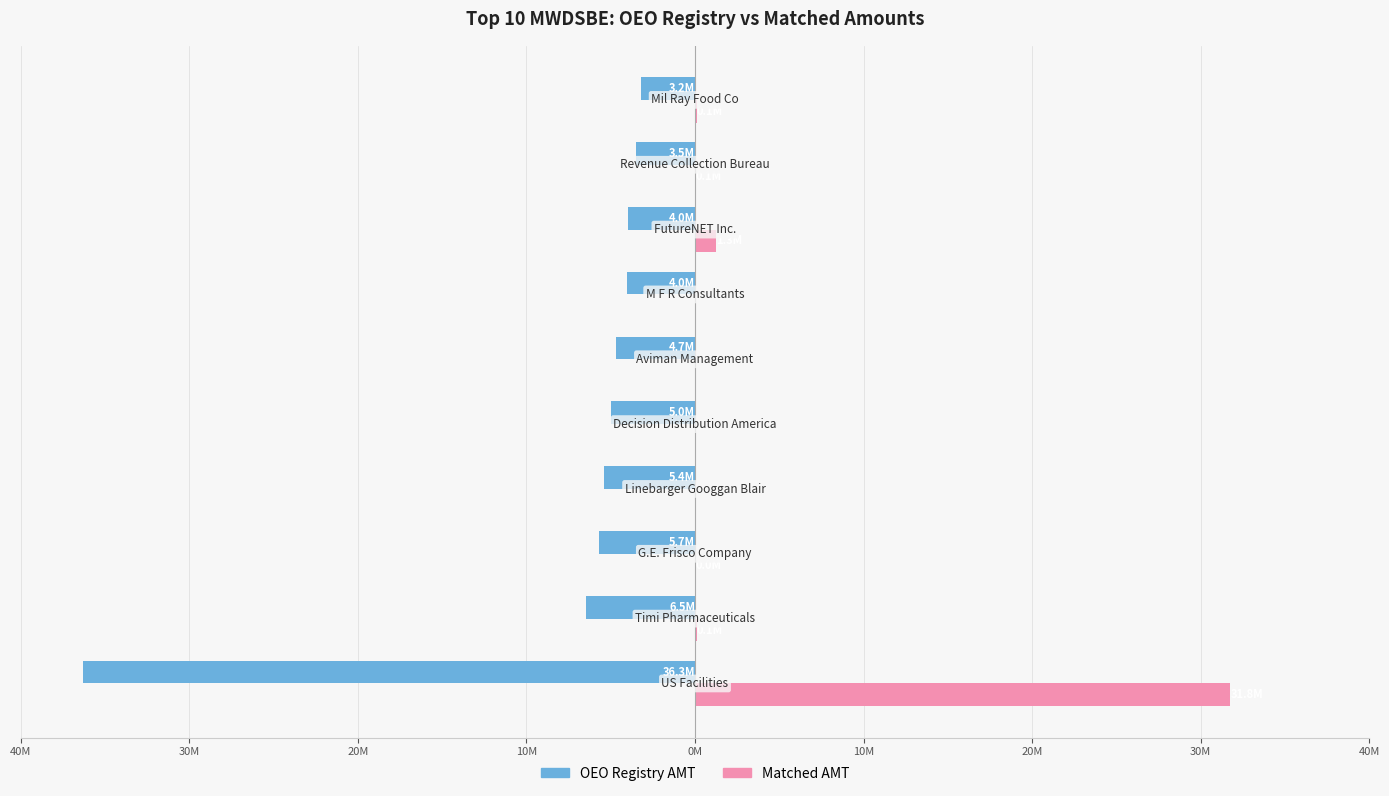

What are all the series names shown in the legend?

OEO Registry AMT, Matched AMT